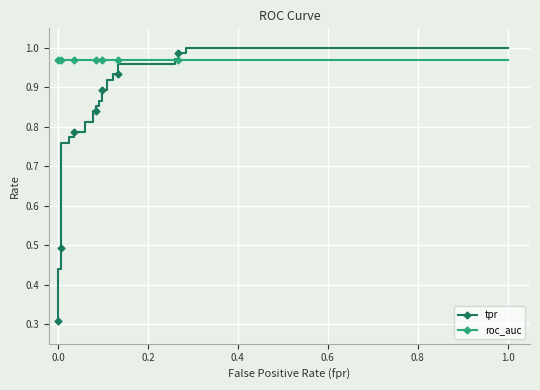

At how many categories does at least one series exceed 0?

34